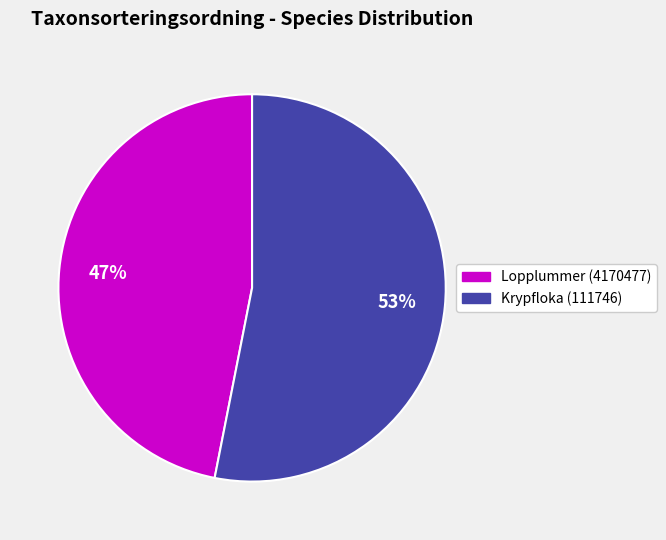

Rank the categories by value from highest to lowest.

Krypfloka (111746), Lopplummer (4170477)